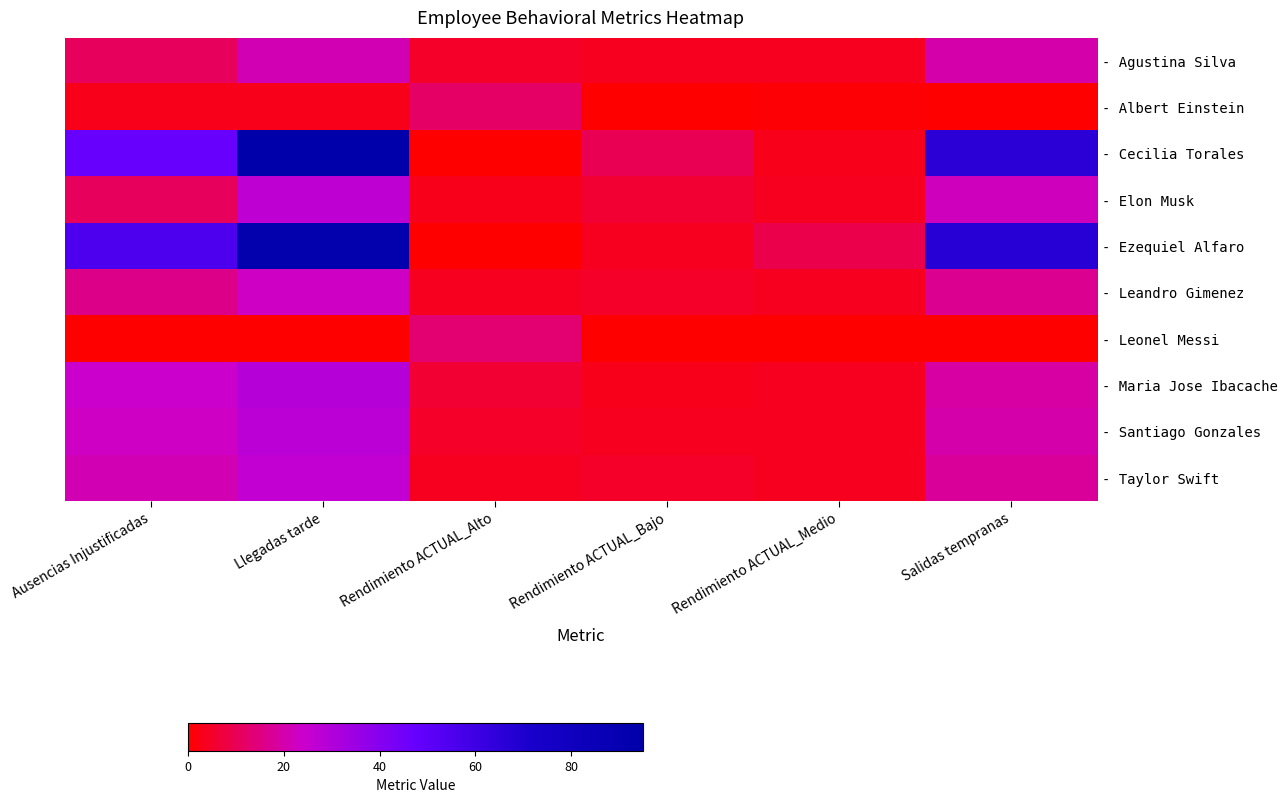

Rank the series at Rendimiento ACTUAL_Alto from lowest to highest value.

- Cecilia Torales, - Ezequiel Alfaro, - Elon Musk, - Leandro Gimenez, - Taylor Swift, - Agustina Silva, - Santiago Gonzales, - Maria Jose Ibacache, - Albert Einstein, - Leonel Messi